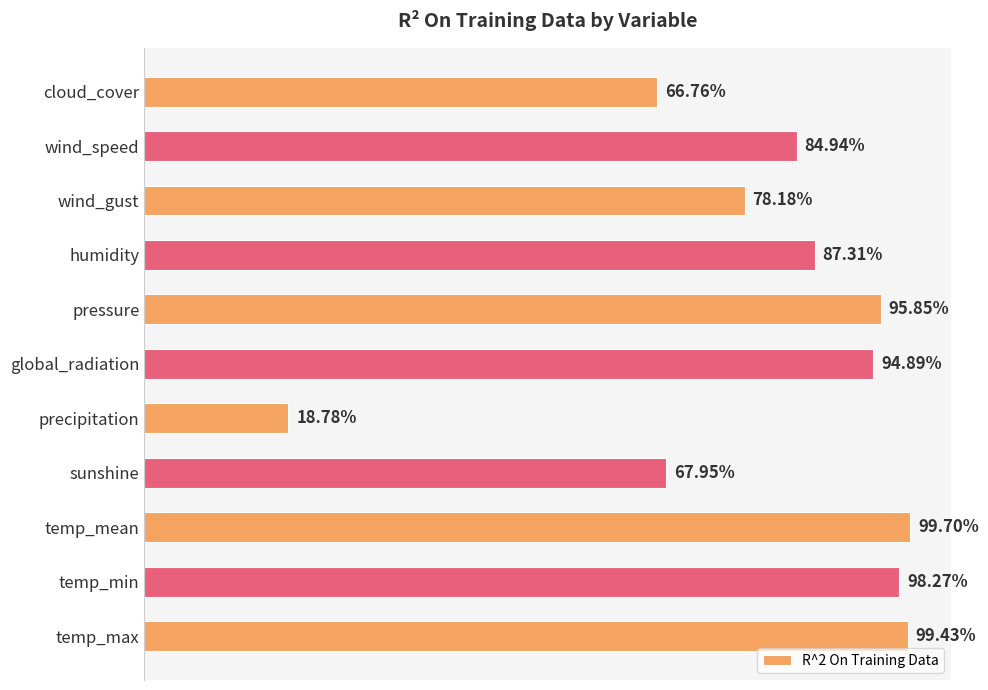

Are the bars horizontal?

Yes